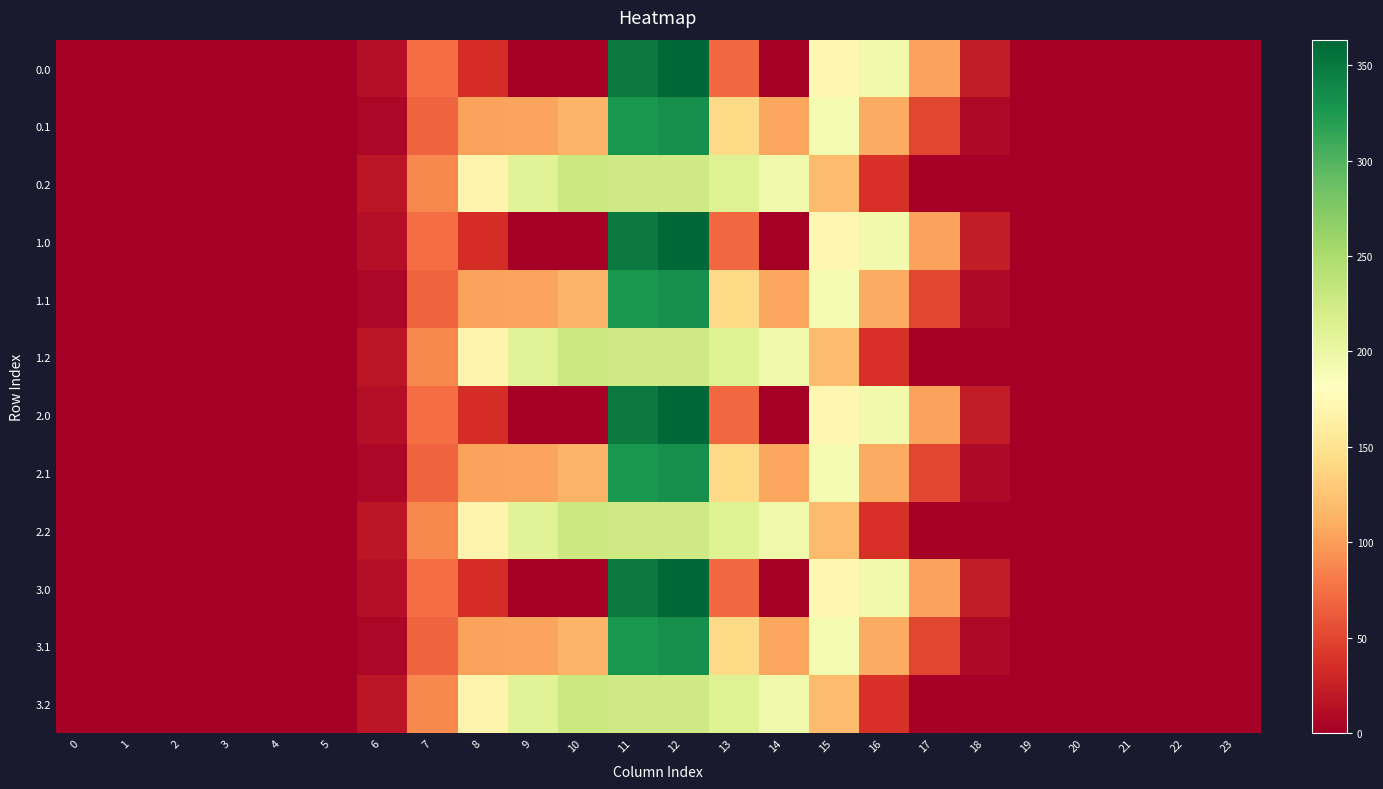

Which has a higher value, 3 or 10?

3